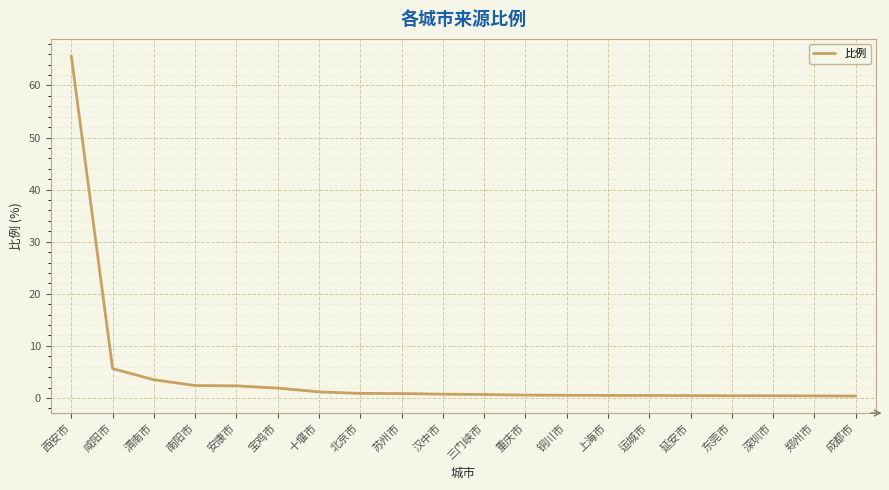

What is the difference between the maximum and minimum values?

65.3